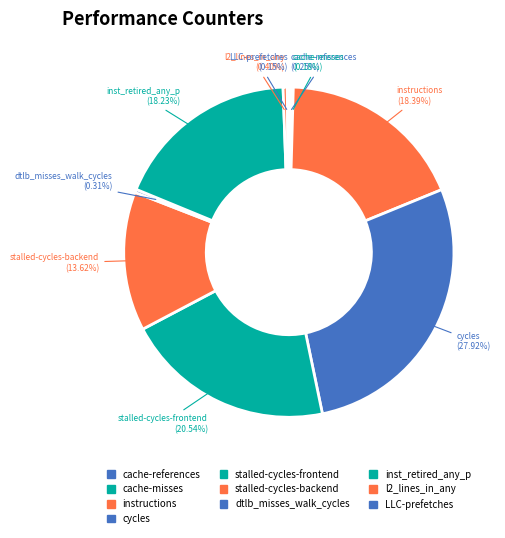

How many segments does this pie chart have?

10